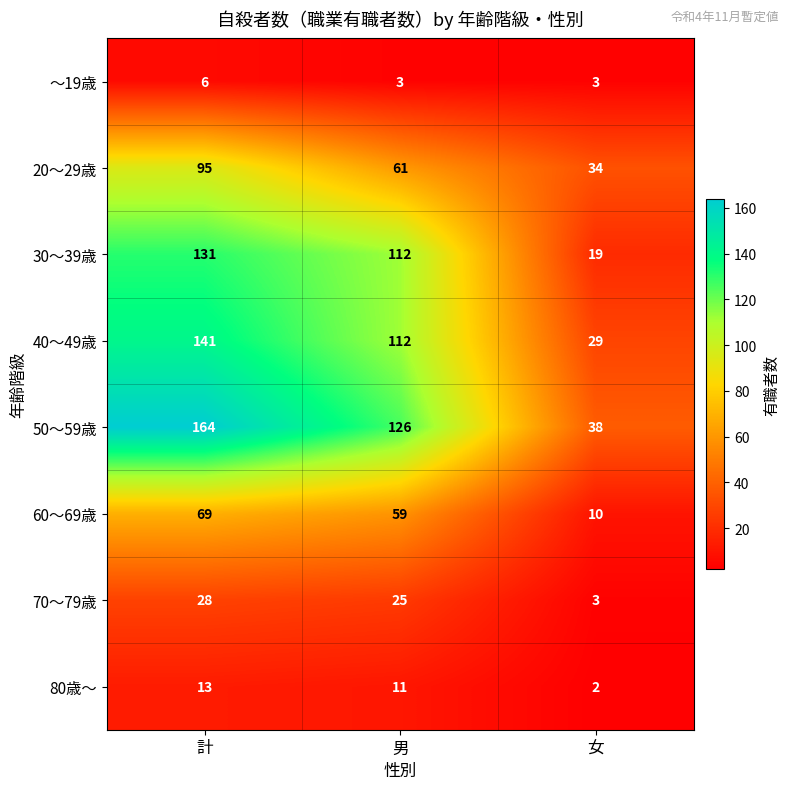

At which label does 50～59歳 first exceed 126?

計